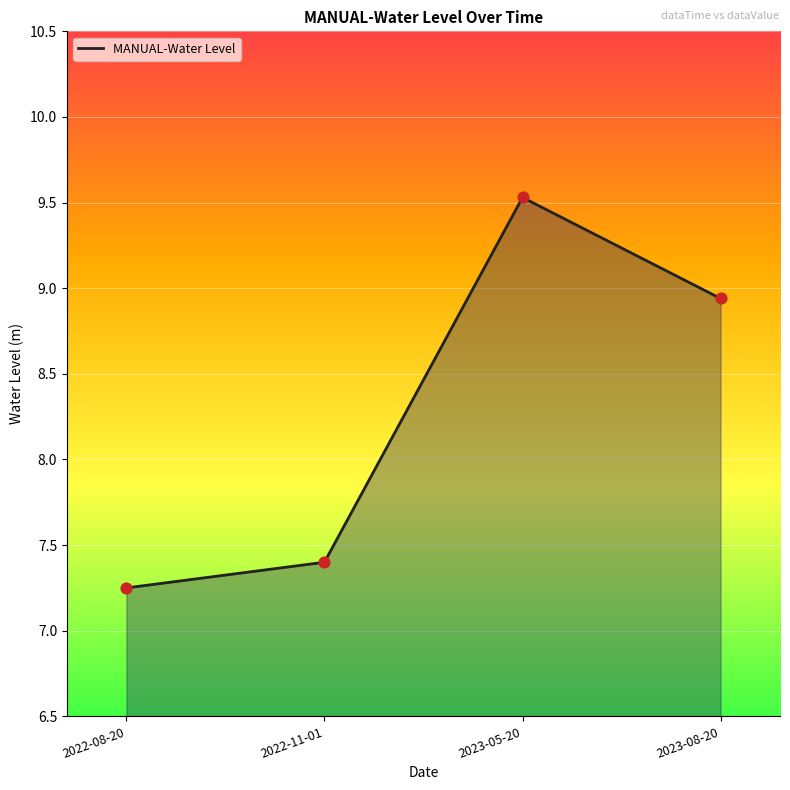

What is the ratio of the value at 2023-05-20 to the value at 2023-08-20?

1.1